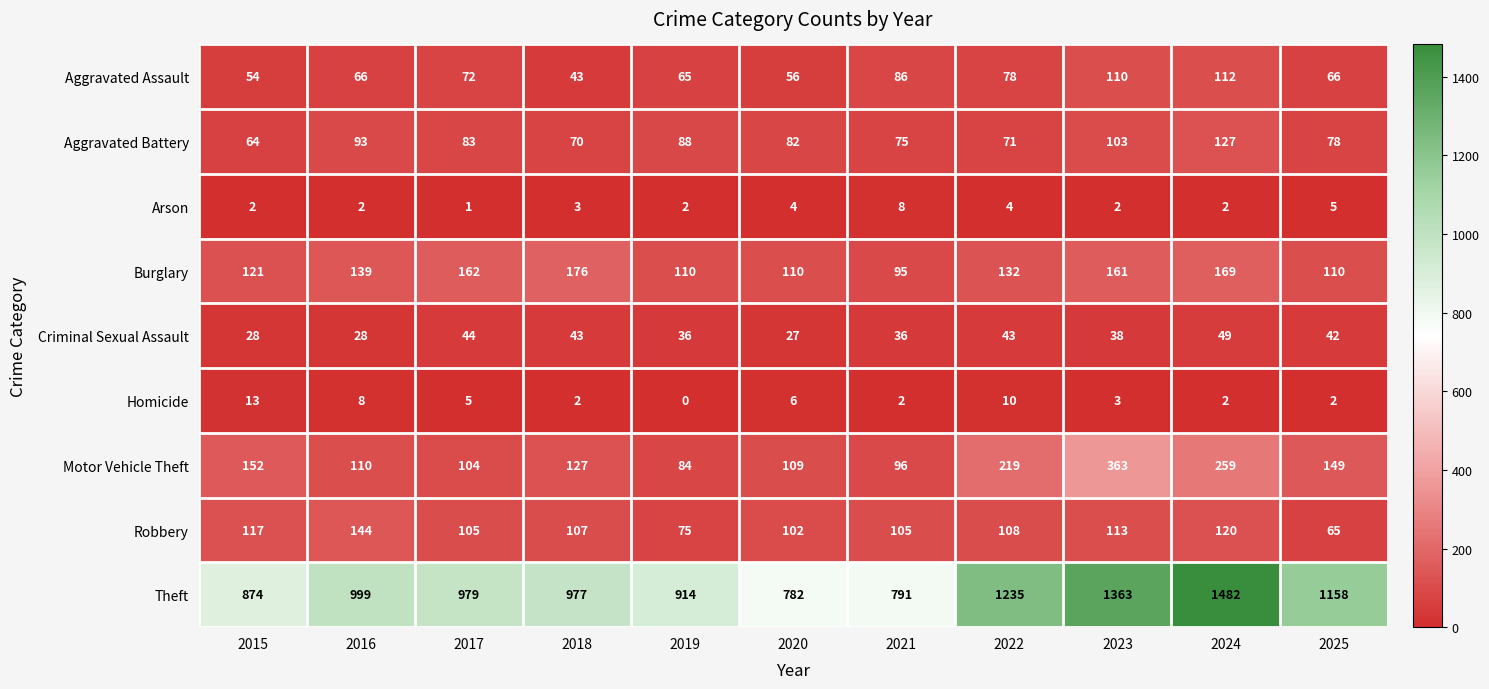

Where does the Burglary series first go above 132?

2016